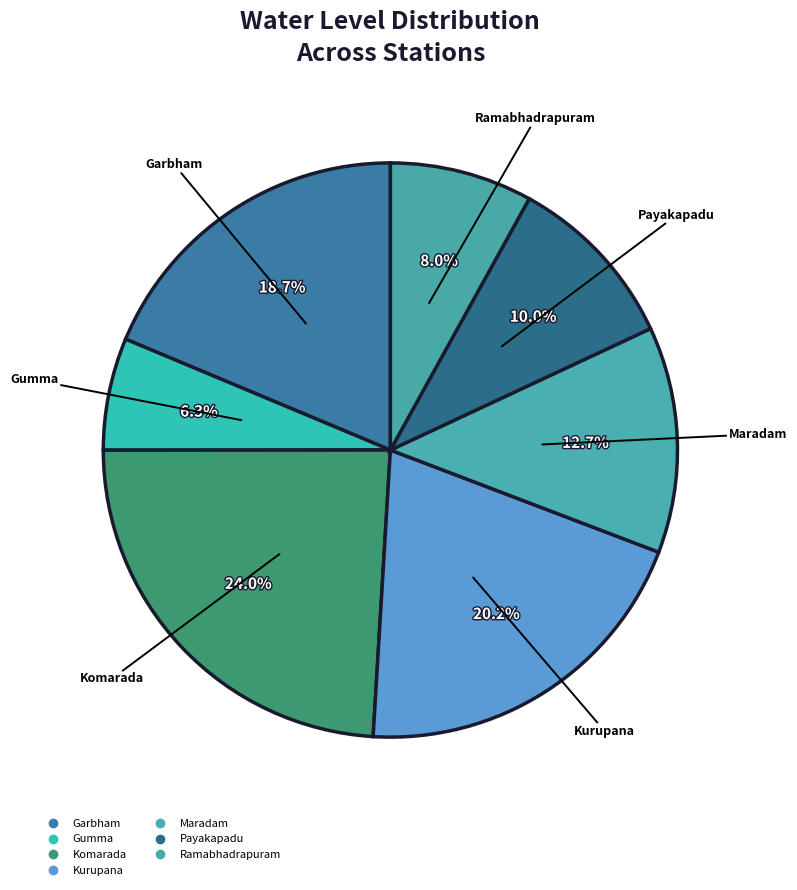

How many segments does this pie chart have?

7